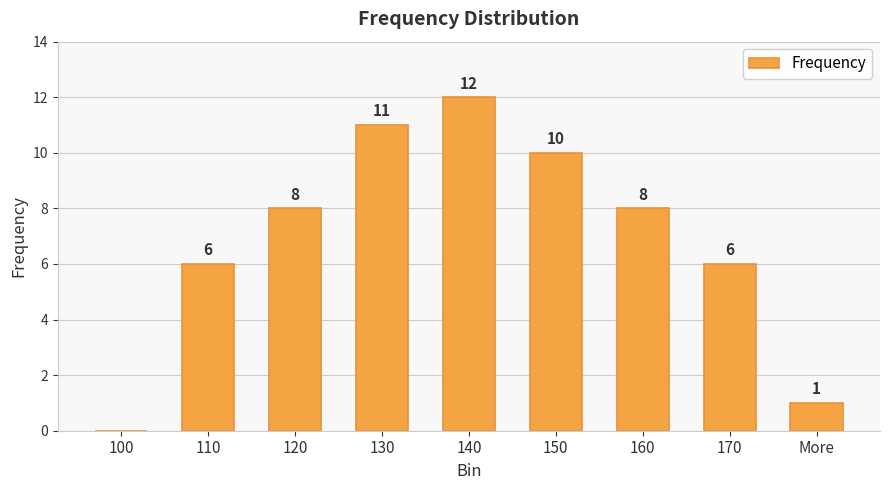

How many positive values are there?

8